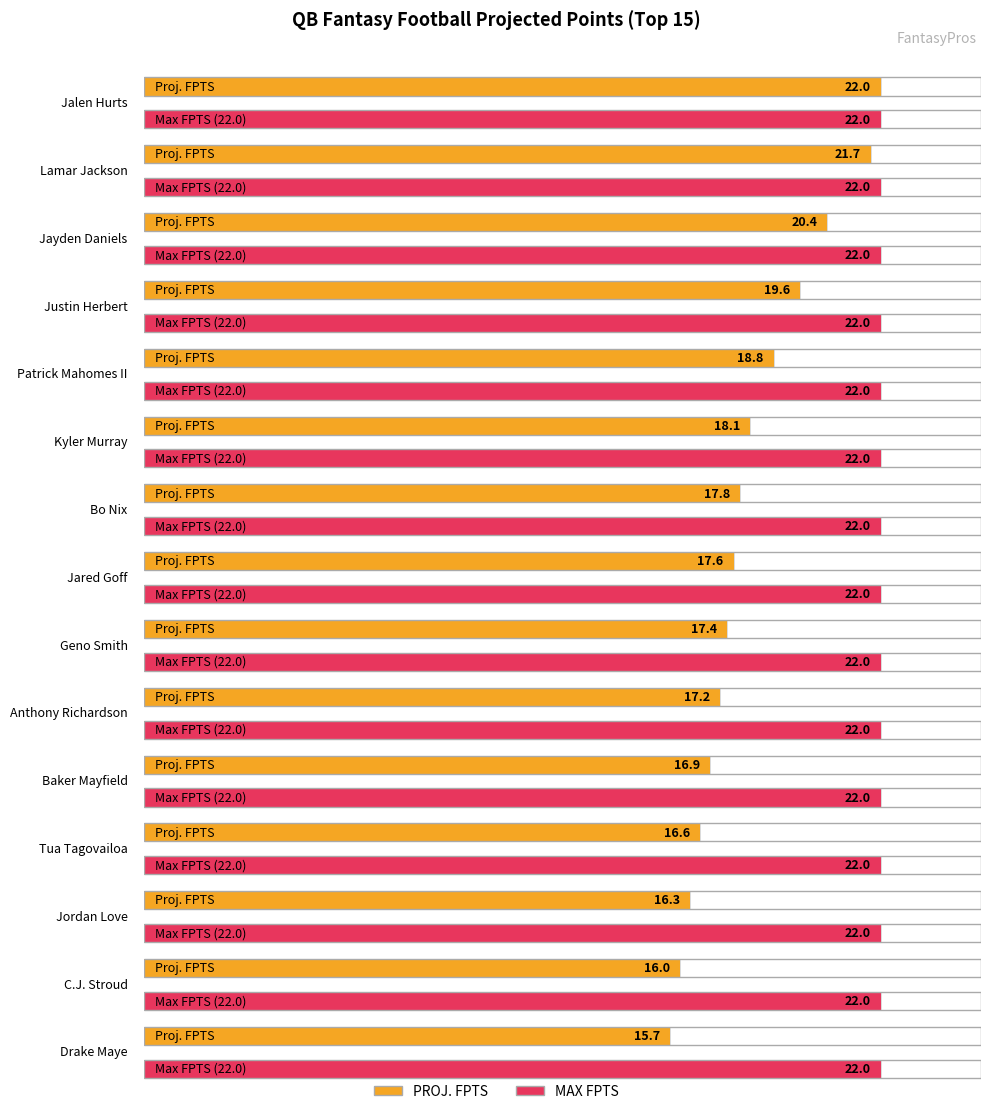

True or false: the data shows 12.4 at Kyler Murray.

False